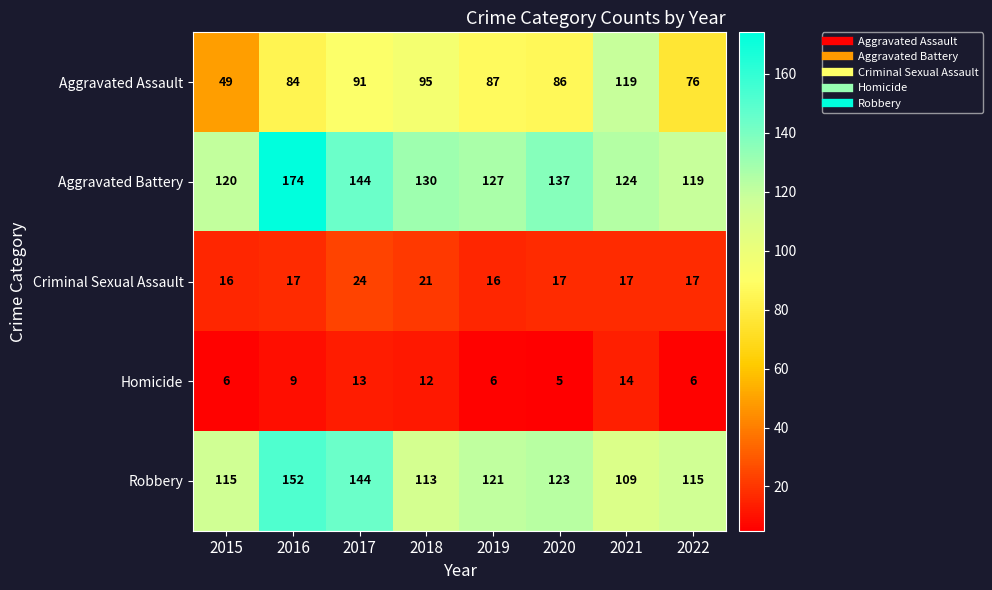

How many data points in Aggravated Battery are less than 130?

4